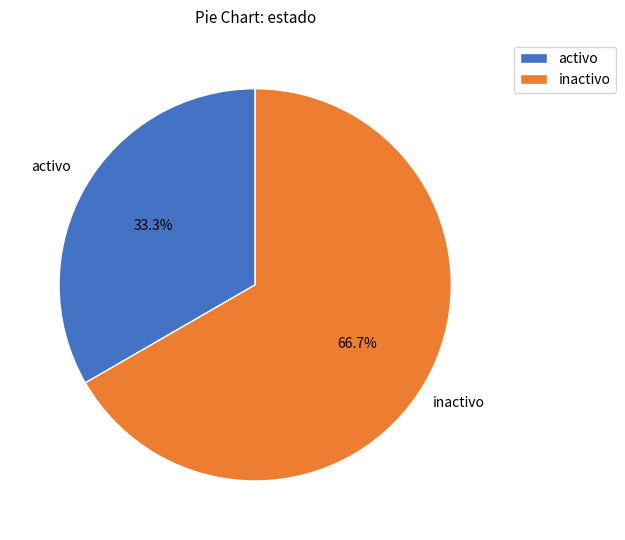

The inactivo slice represents 81% of the pie. True or false?

False